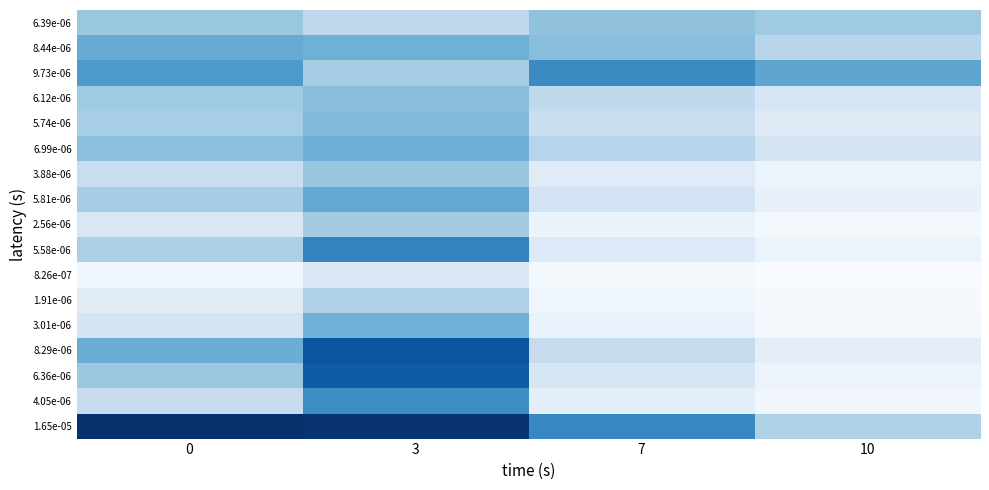

How many series are shown in this chart?

17